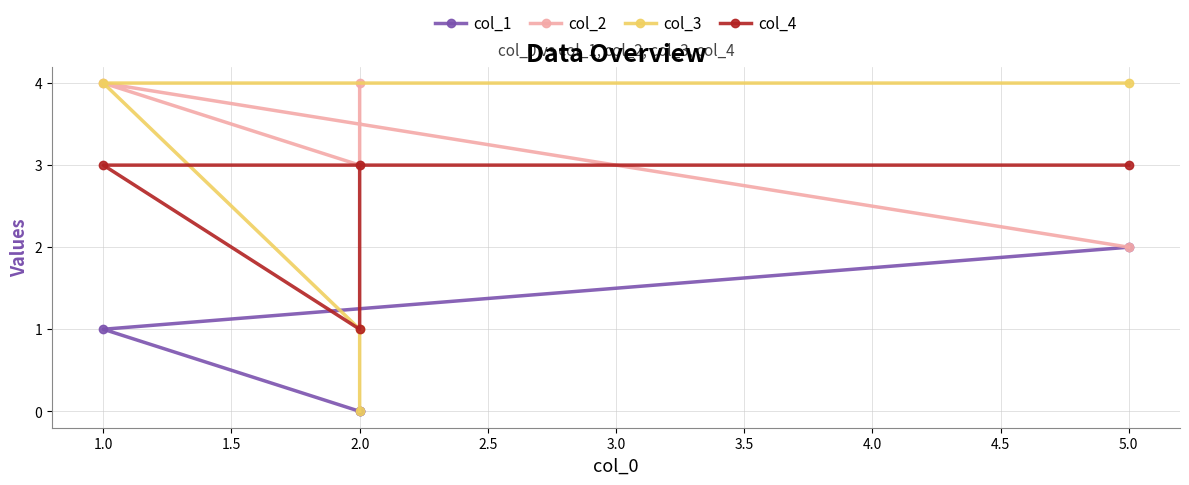

What is the value of the col_2 point at the 4th from the left?

2